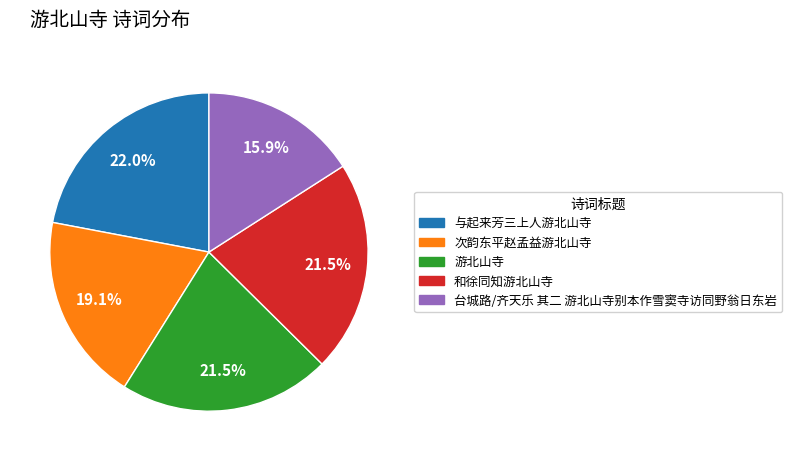

Does any single category account for the majority?

No